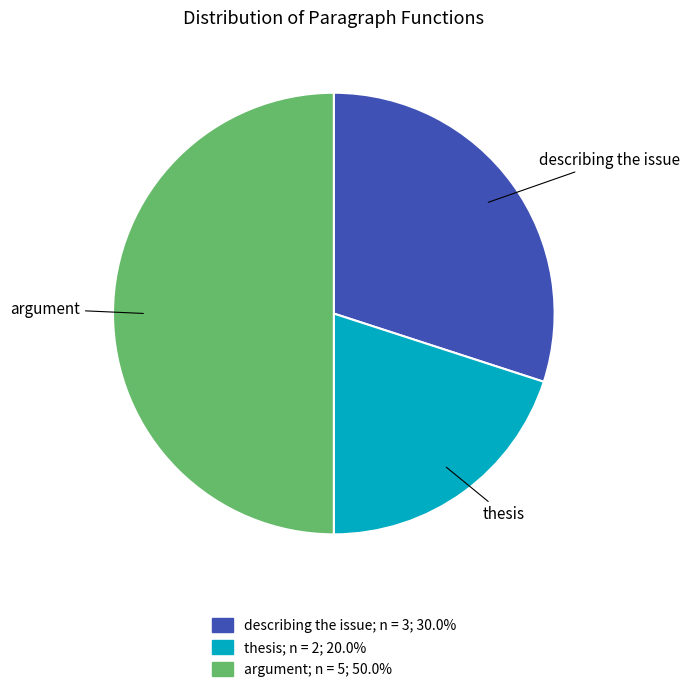

Which slice is the largest?

argument